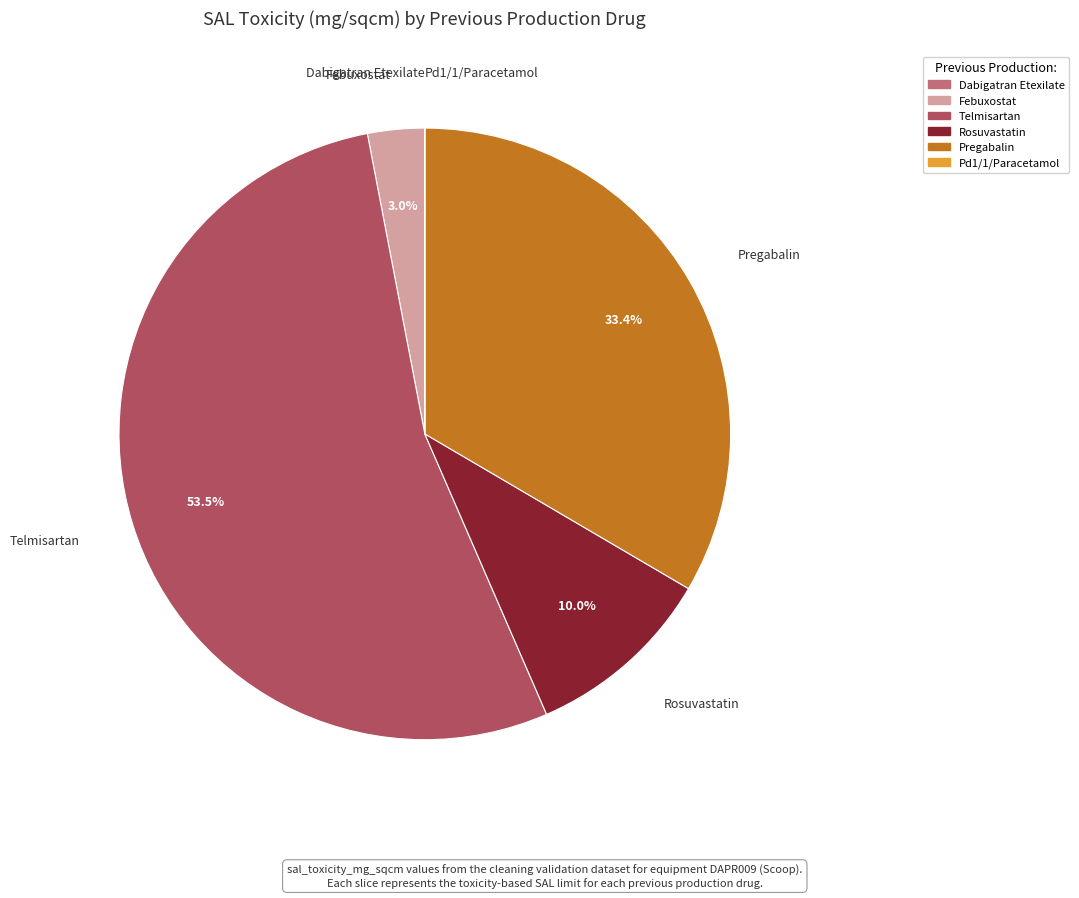

To the nearest percent, what percentage of the pie is Pregabalin?

33%